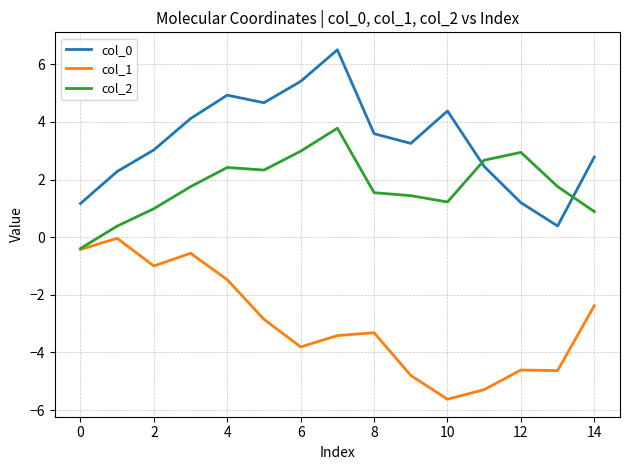

In col_1, how many points are higher than both neighbors (excluding endpoints)?

4